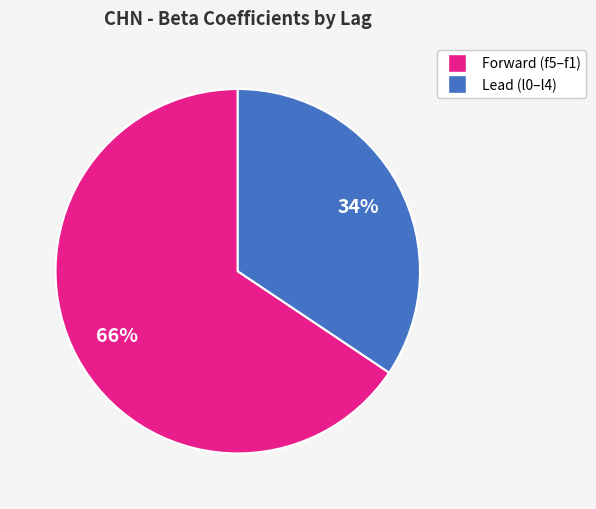

To the nearest percent, what is the average slice percentage?

50%